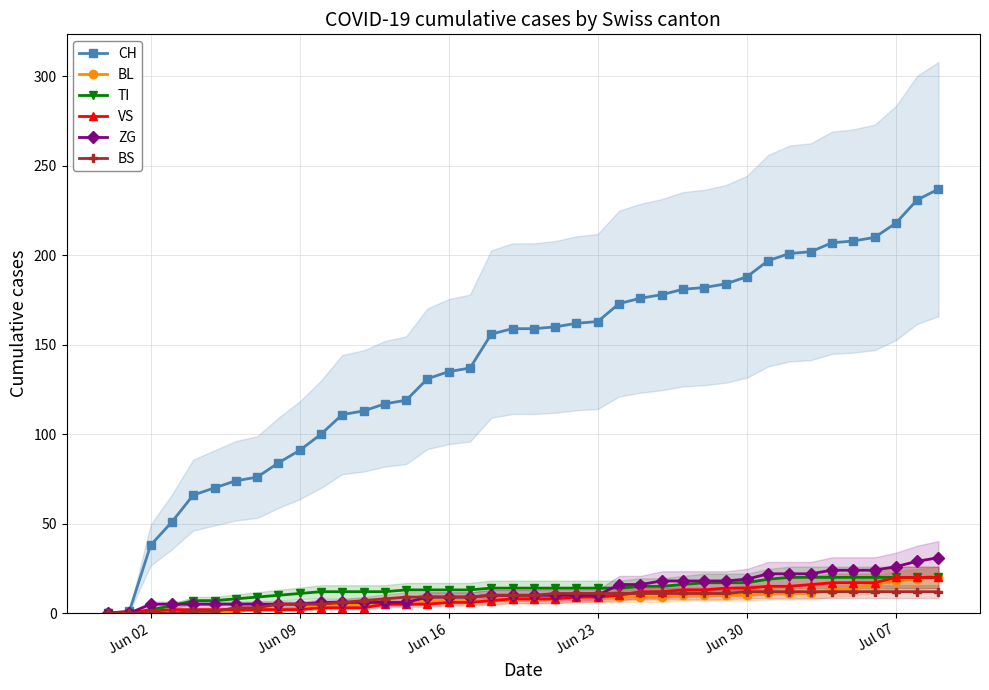

True or false: BS and CH cross at least once.

False